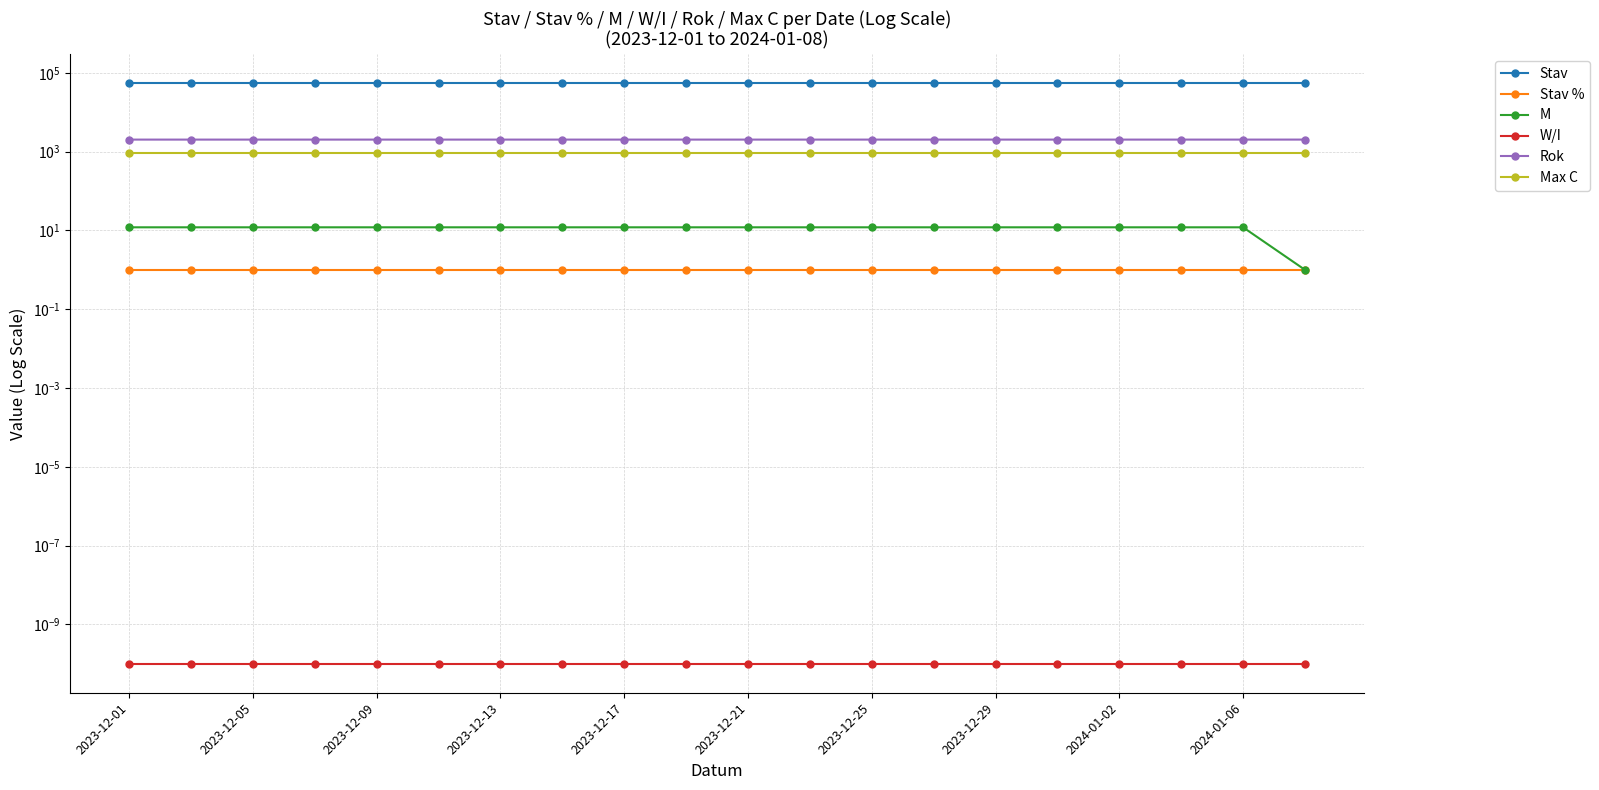

What are all the series names shown in the legend?

Stav, Stav %, M, W/I, Rok, Max C